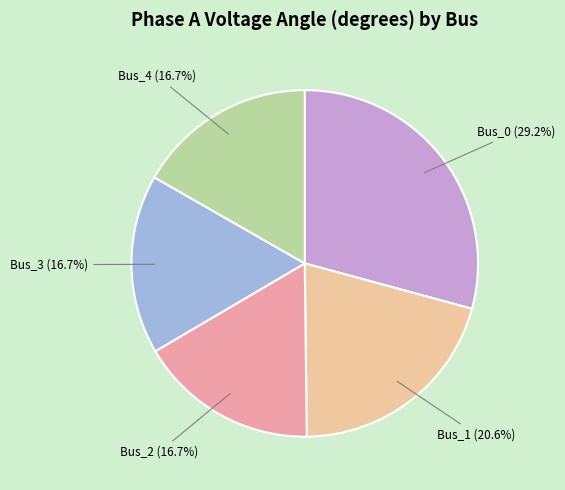

Count the number of slices in the pie.

5